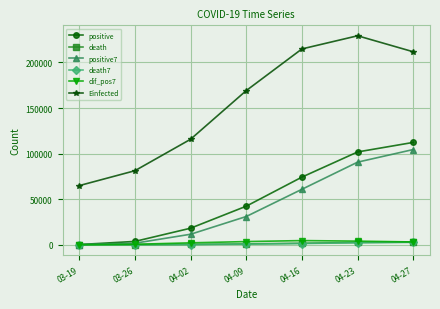

True or false: death has a value of 2900.0 at 04-27.

True